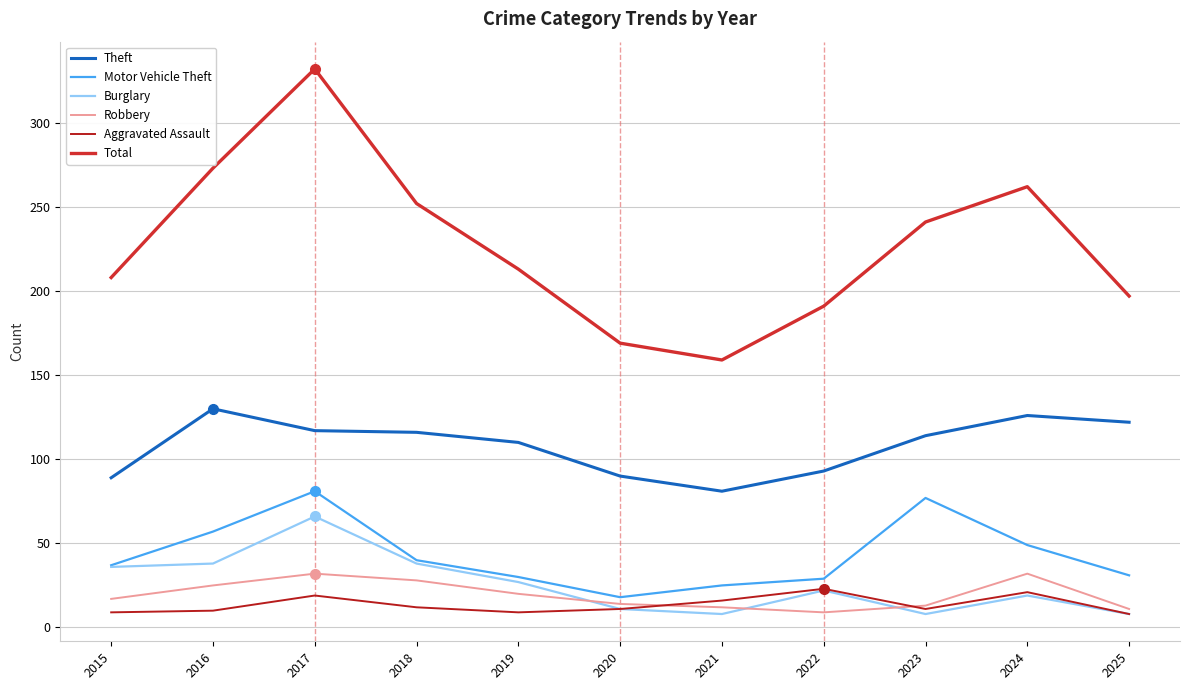

At which category does the chart reach its peak across all series?

2017